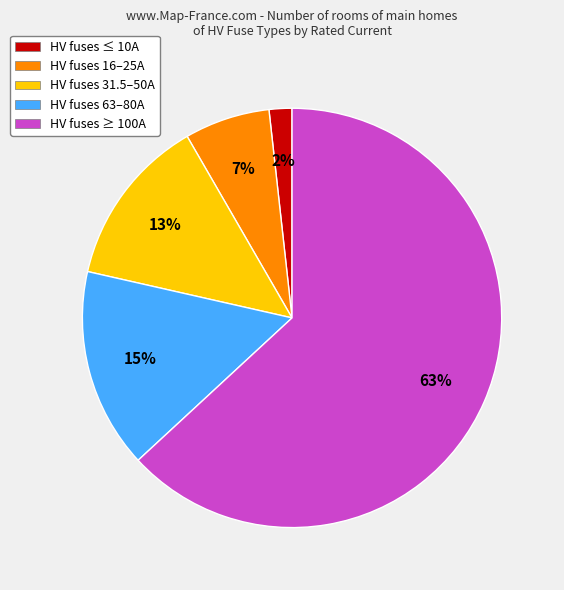

To the nearest percent, what portion does HV fuses 63–80A represent?

15%